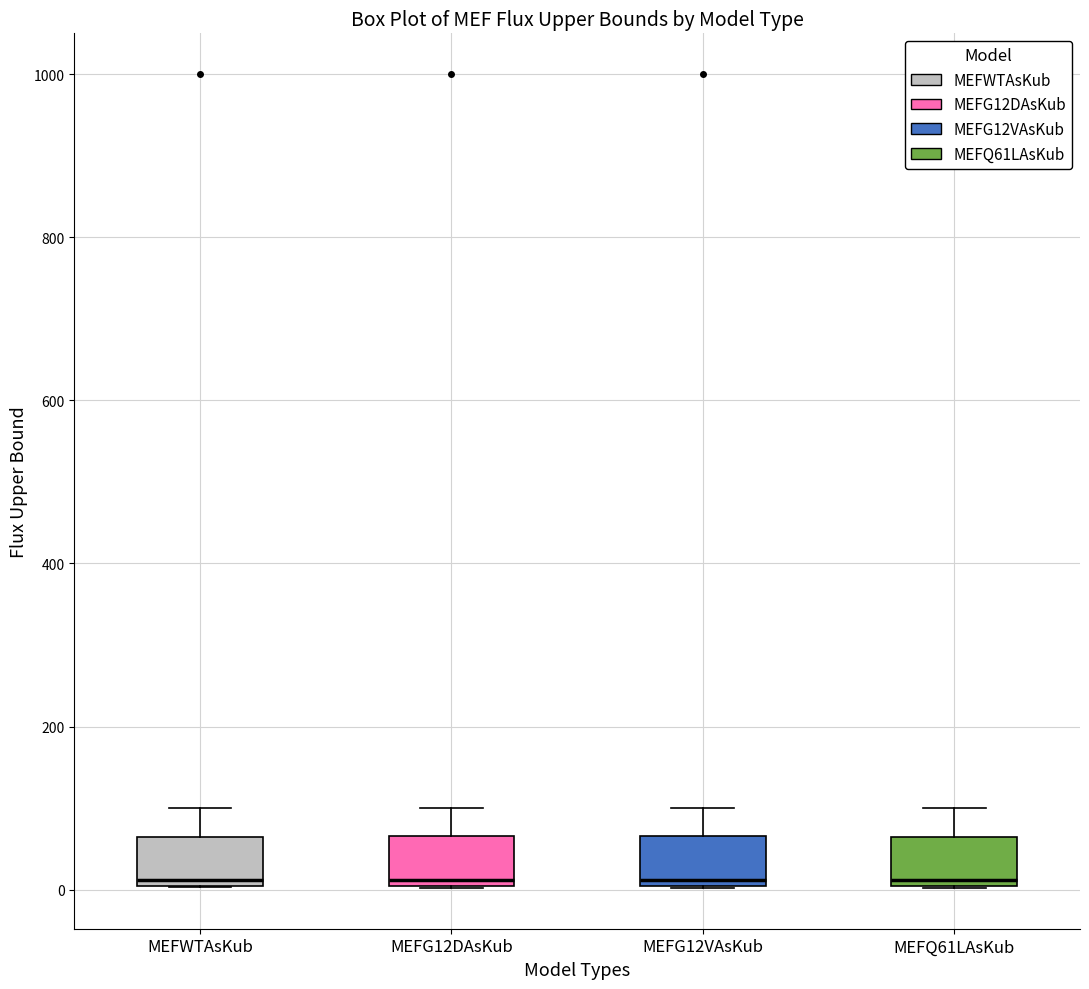

Reading left to right, read every box against the y-axis: the position of its median line, the range the box covers, and the ends of its whiskers. The values are not printed on the chart, so give them approximately, as read against the axis.

MEFWTAsKub: median 20, box 0 to 60, whiskers 0 to 100
MEFG12DAsKub: median 20, box 0 to 60, whiskers 0 to 100
MEFG12VAsKub: median 20, box 0 to 60, whiskers 0 to 100
MEFQ61LAsKub: median 20, box 0 to 60, whiskers 0 to 100